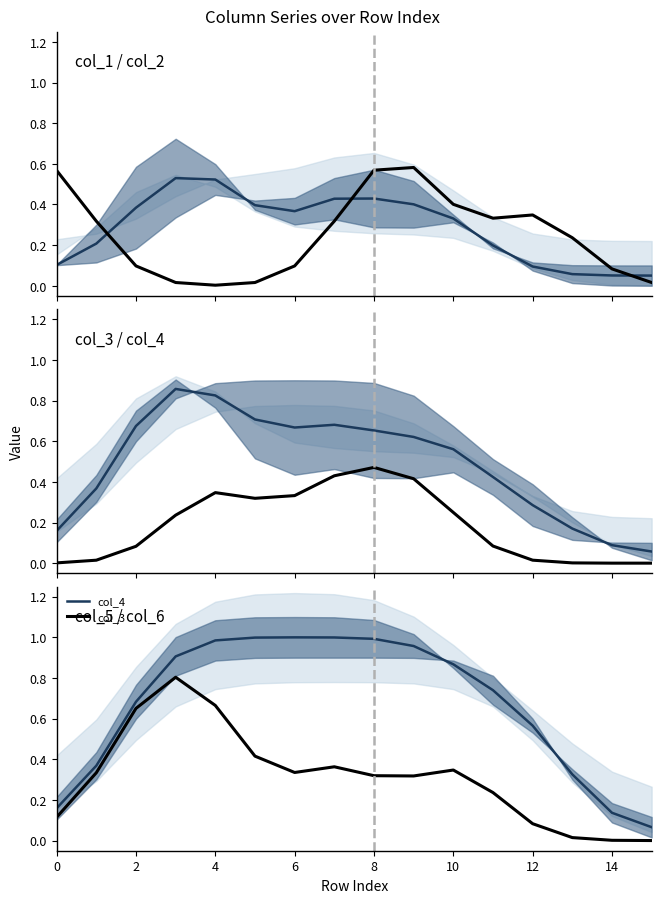

Which series has the largest total across all categories?

col_4